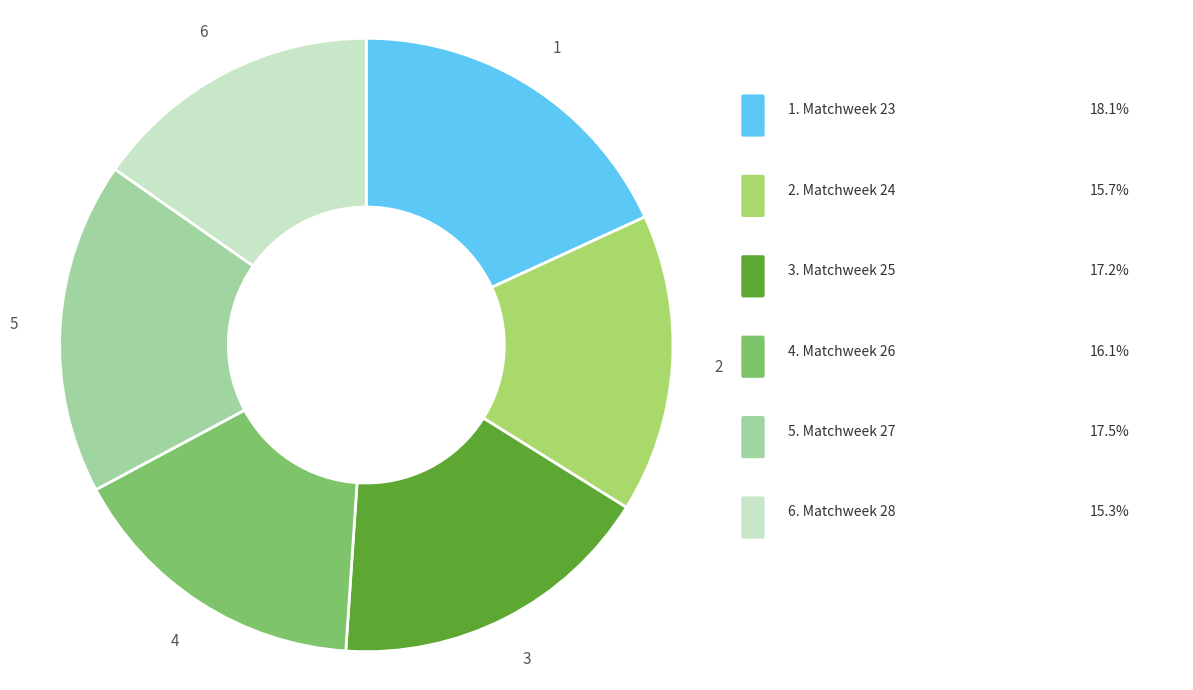

Does any single category account for the majority?

No